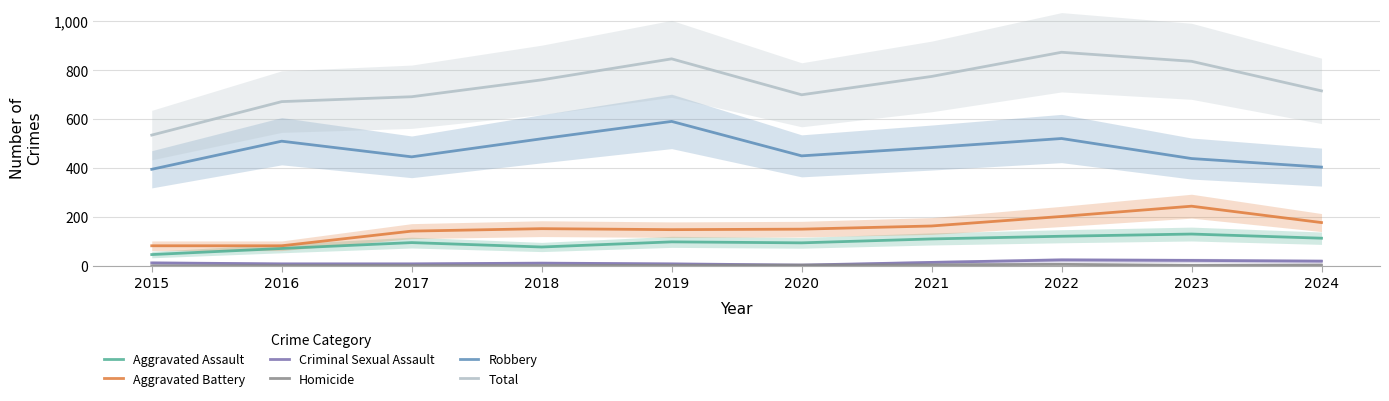

At which category does Total reach its first local peak?

2019